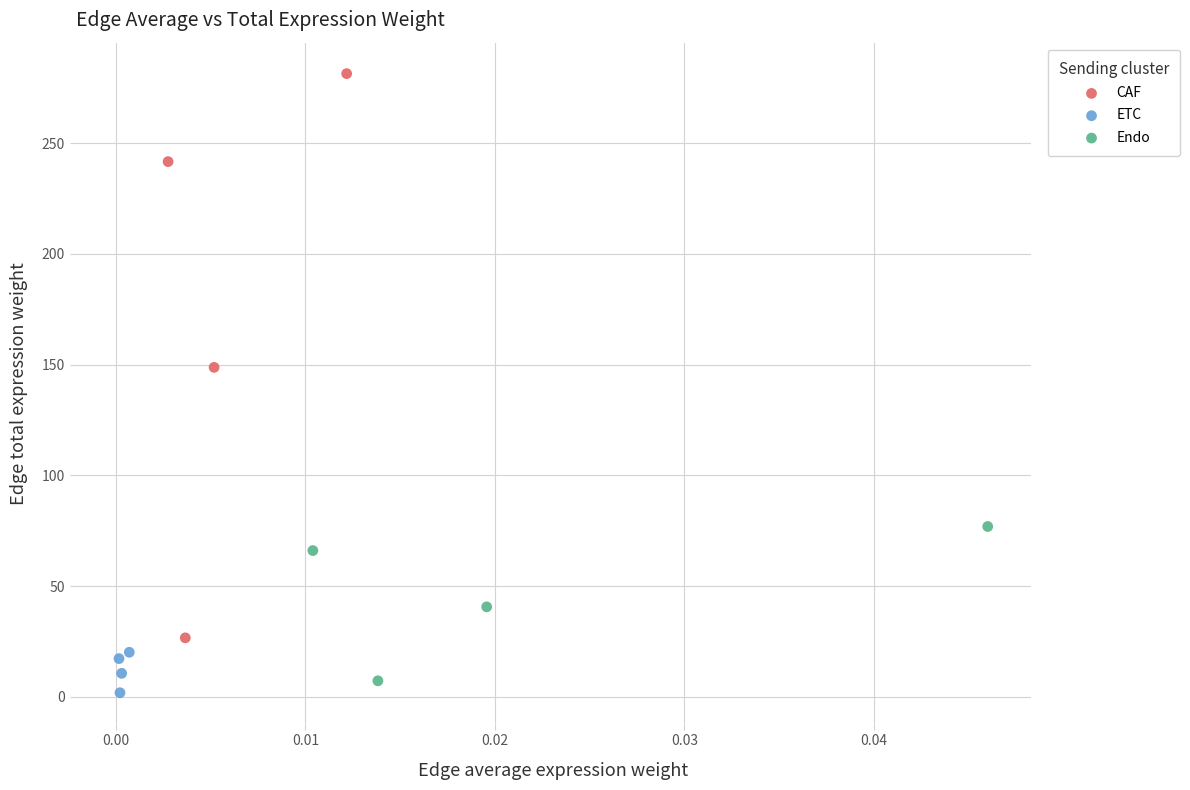

Which series reaches the maximum Y coordinate?

CAF